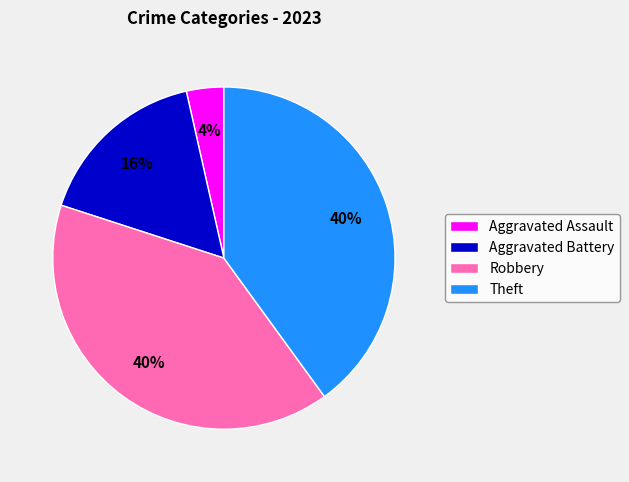

To the nearest percent, what is the average slice percentage?

25%